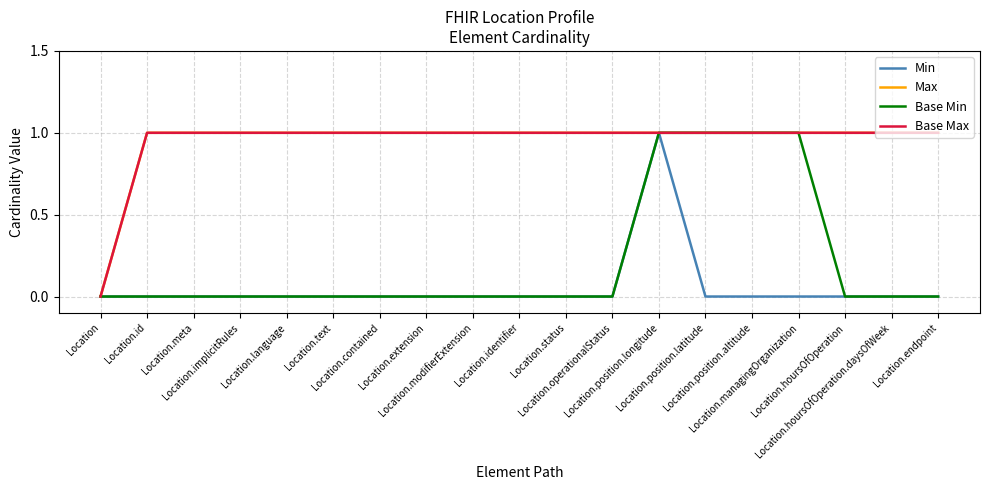

What is the difference between the second highest and minimum values in the Base Max series?

1